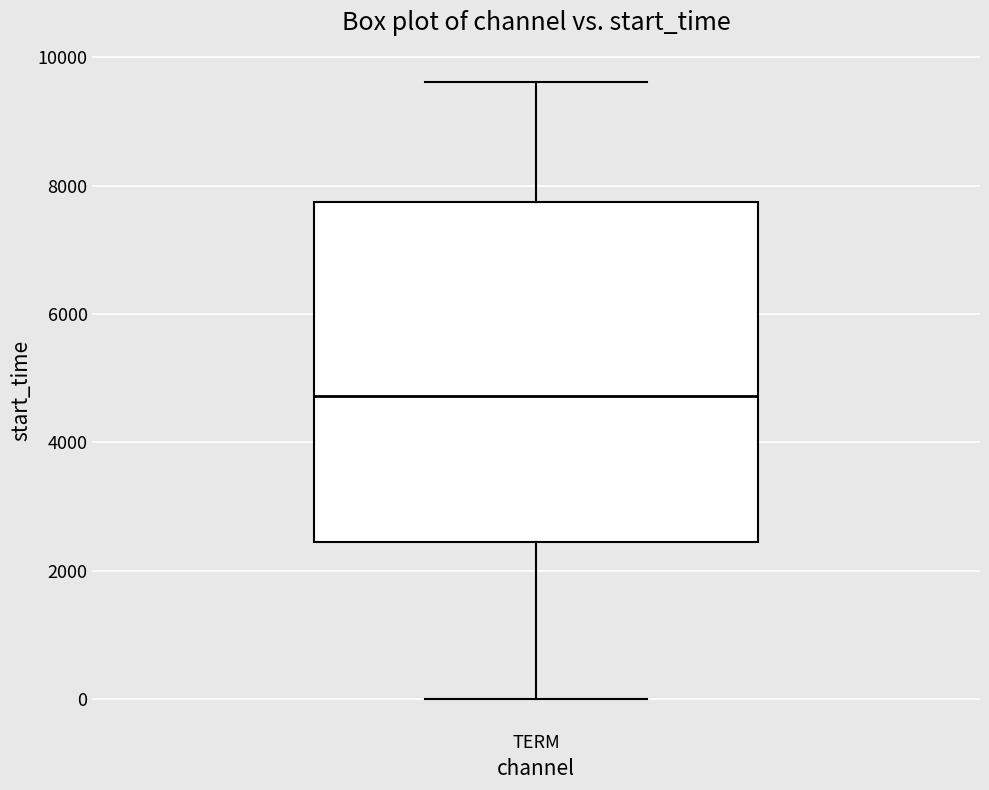

Read this box plot against the y-axis: the position of the median line, the range covered by the box, and the ends of both whiskers. The values are not printed on the chart, so give them approximately, as read against the axis.

median 4800, box 2400 to 7800, whiskers 0 to 9600